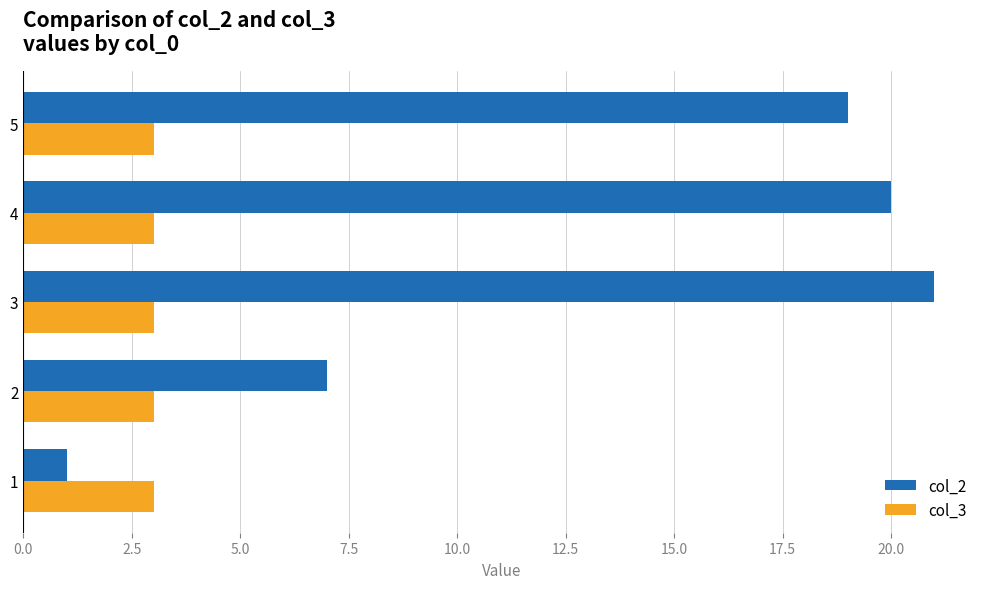

Which category has the highest value in the col_2 series?

3